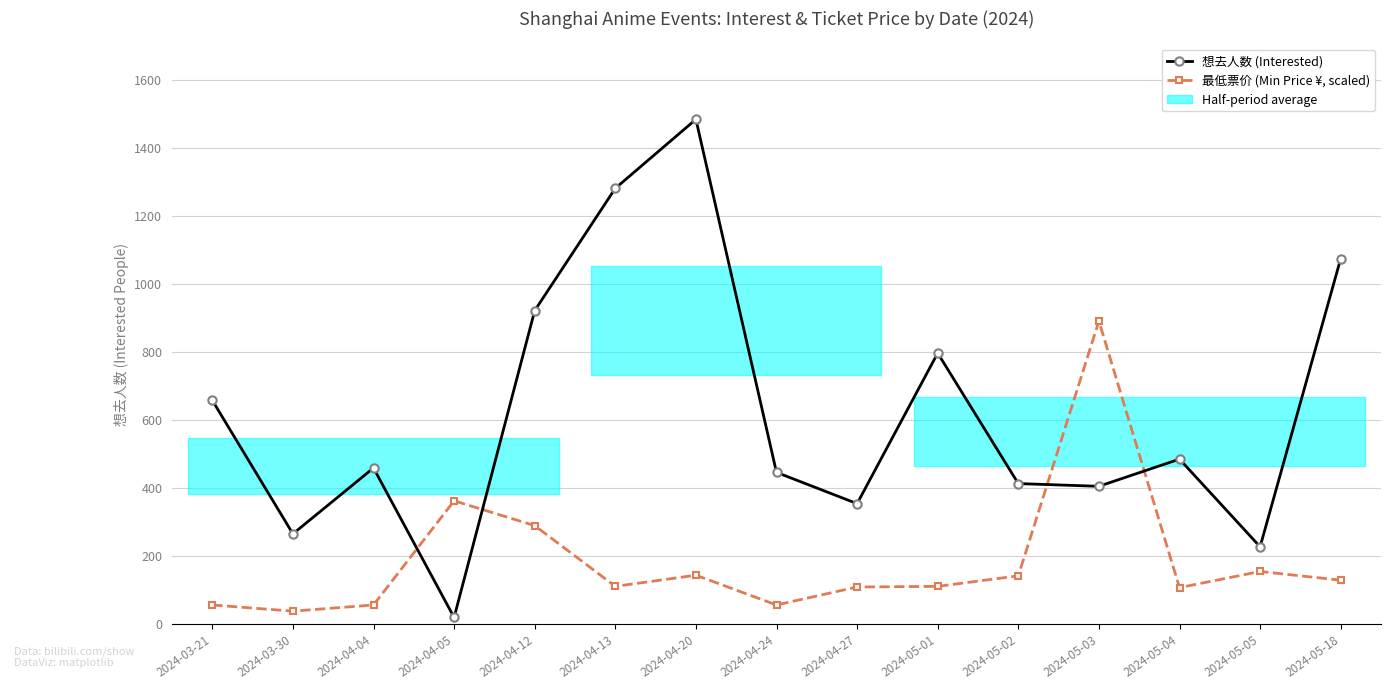

Count the number of data series in this chart.

2